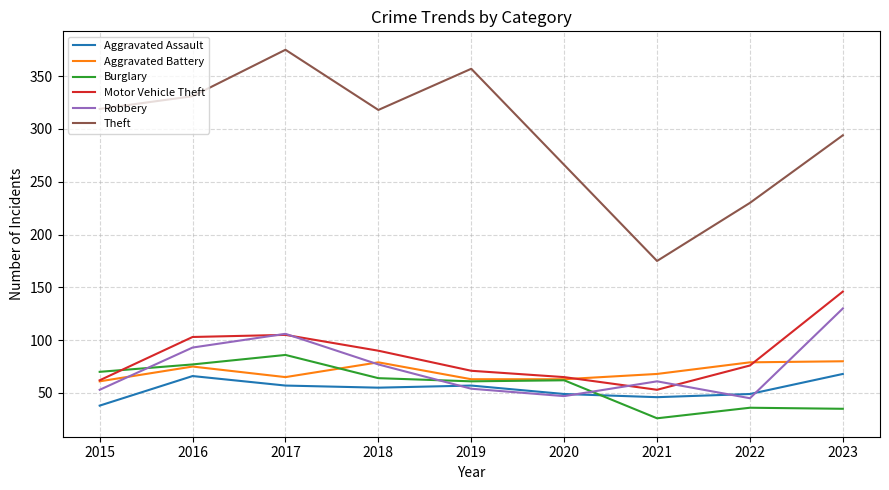

List the series in order of their peak value, highest first.

Theft, Motor Vehicle Theft, Robbery, Burglary, Aggravated Battery, Aggravated Assault